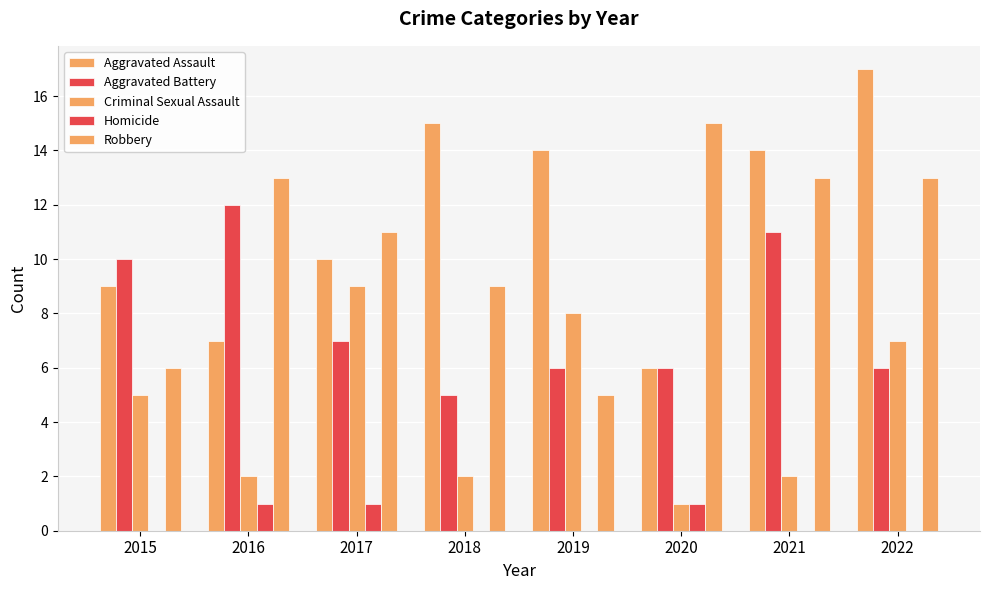

Which has a higher value, 2017 or 2015?

2017